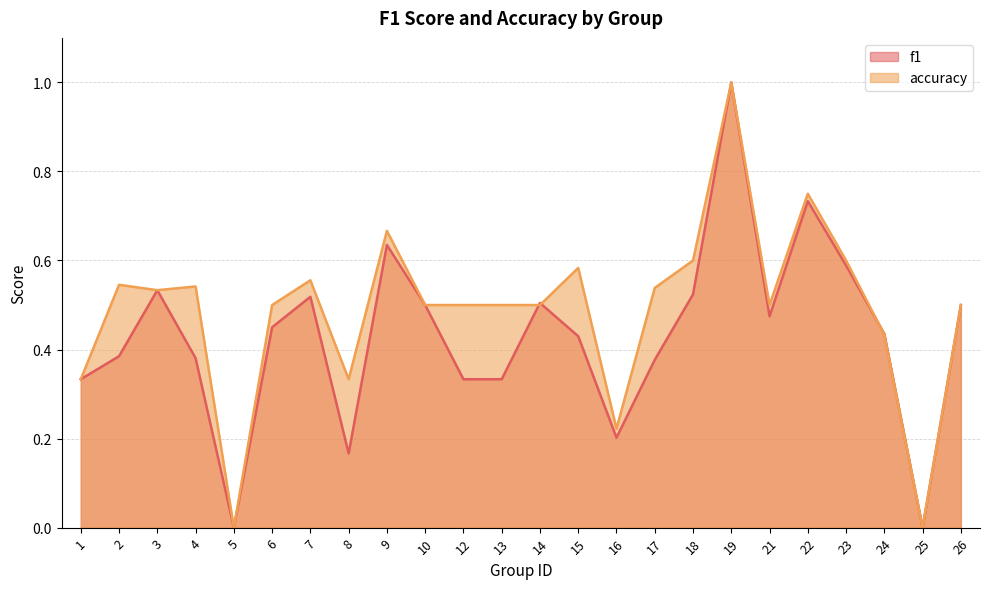

At which category is the sum across all series the highest?

19